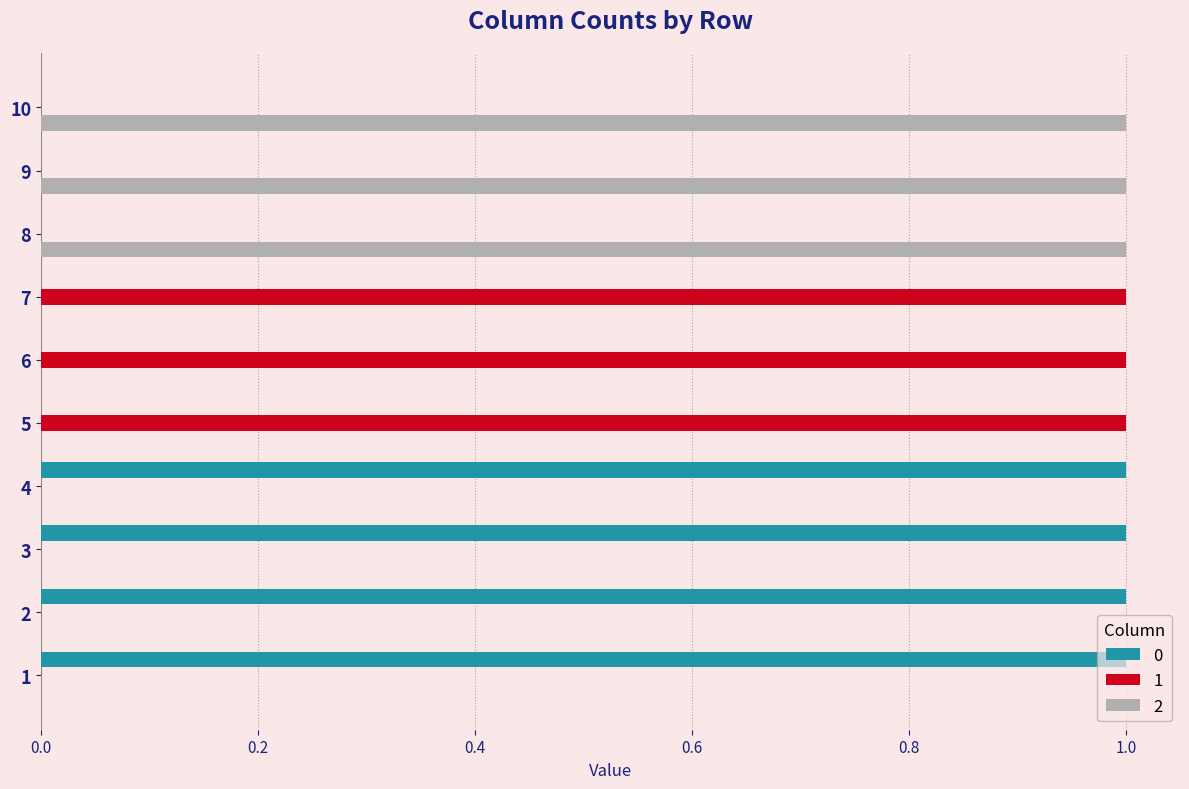

What is the approximate value of 0 at 1?

1